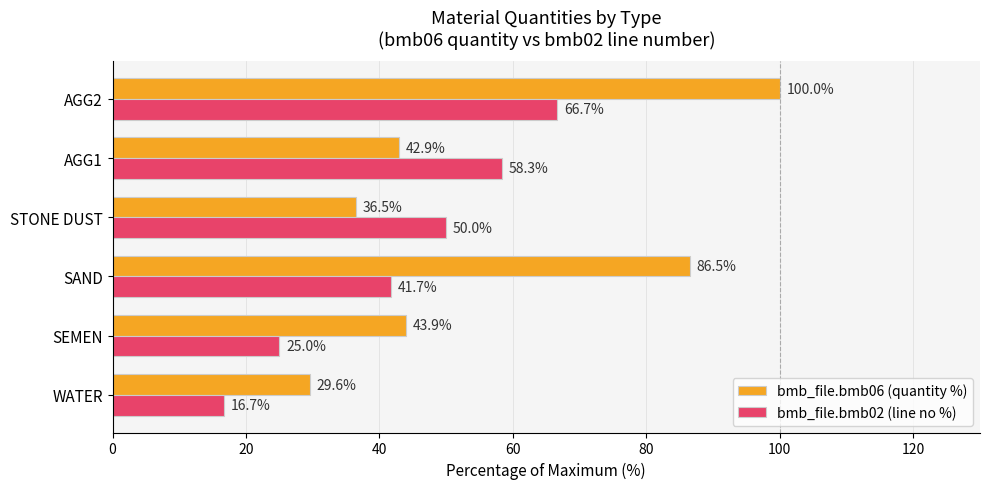

At how many categories does at least one series exceed 91?

1